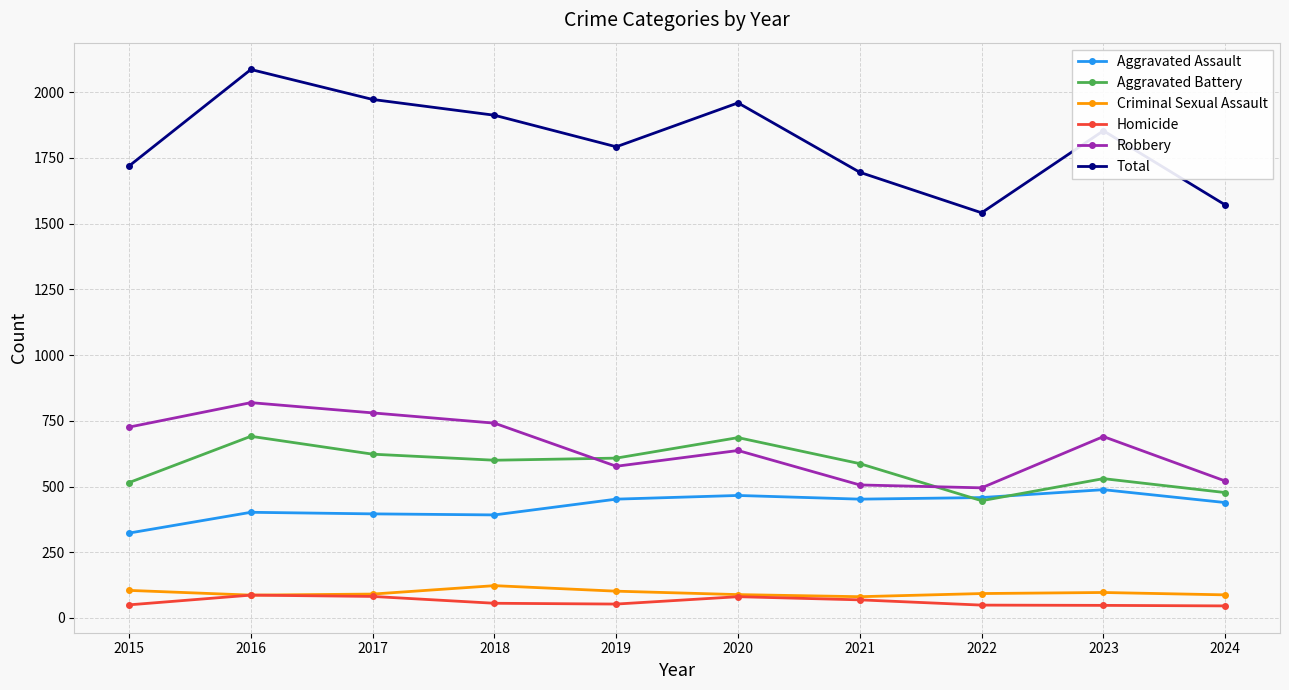

Where is the first local maximum for Robbery?

2016